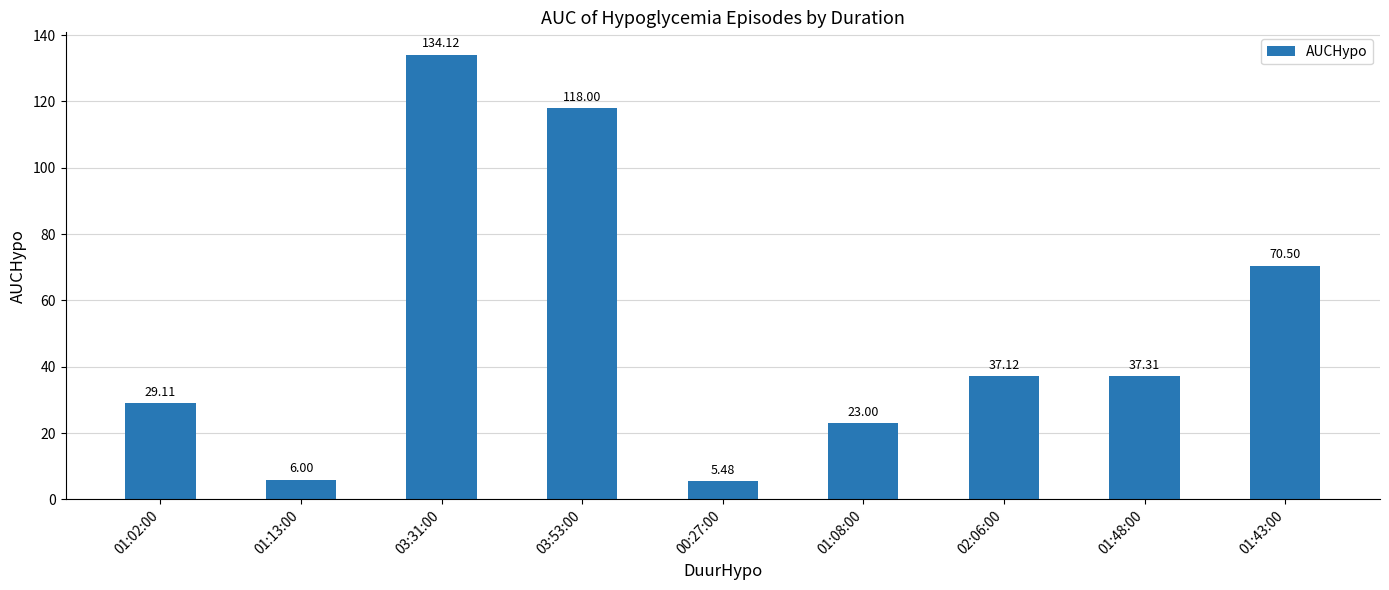

True or false: the data shows 118.0 at 03:53:00.

True